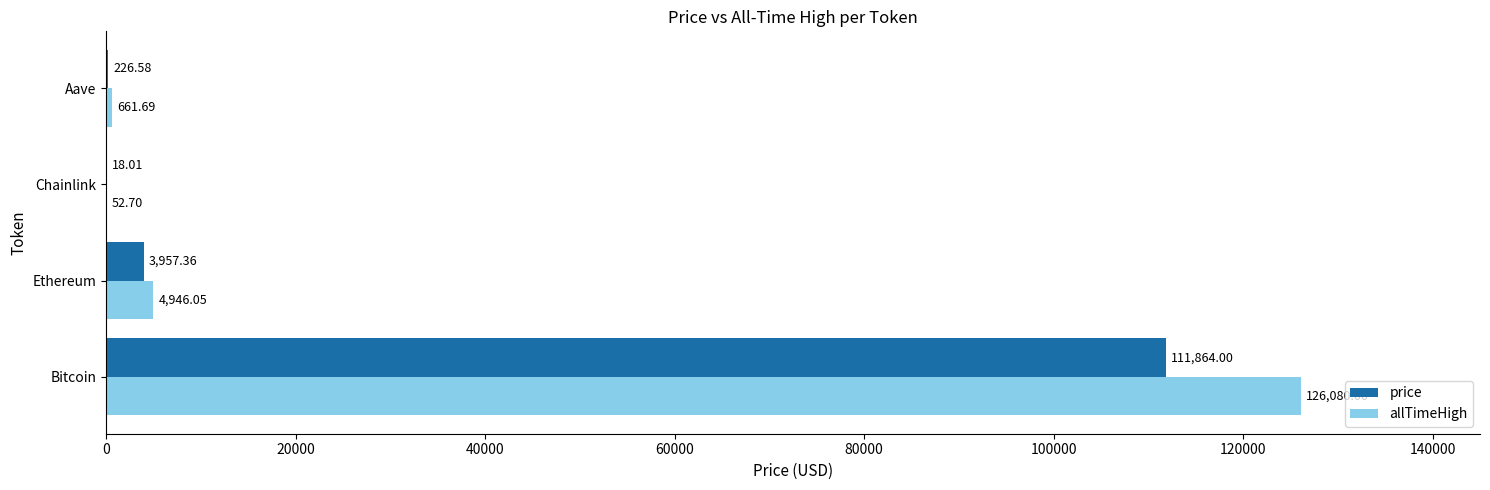

At which category is the sum across all series the highest?

Bitcoin